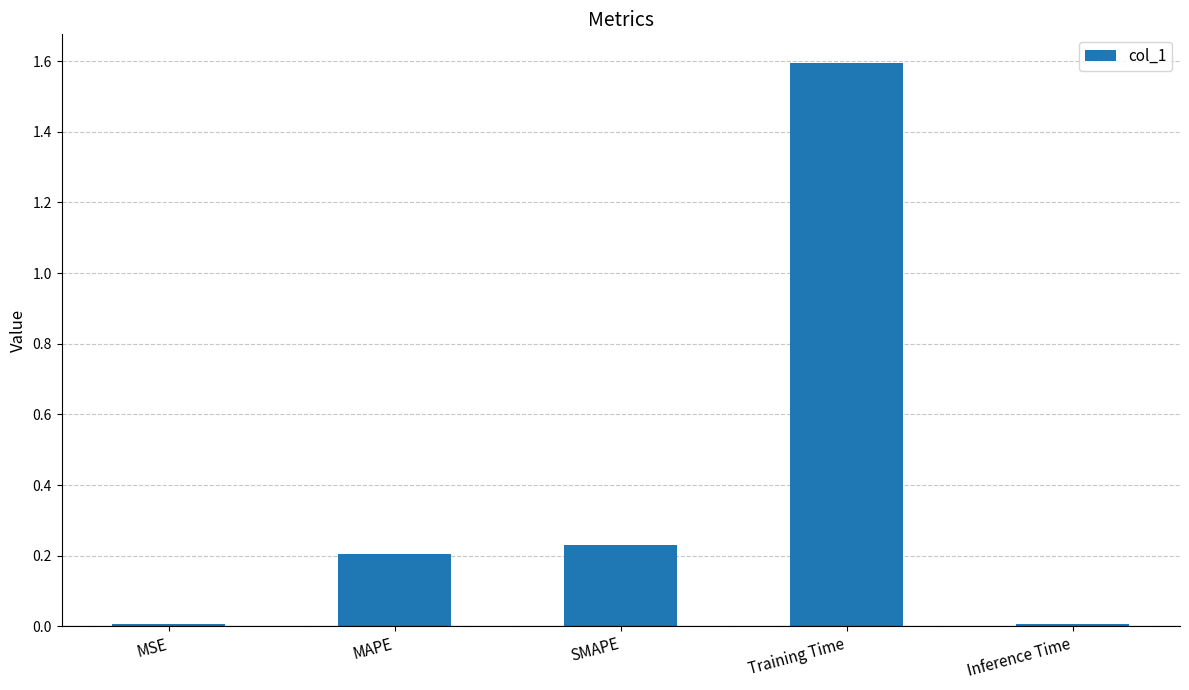

How many data points does each series have?

5